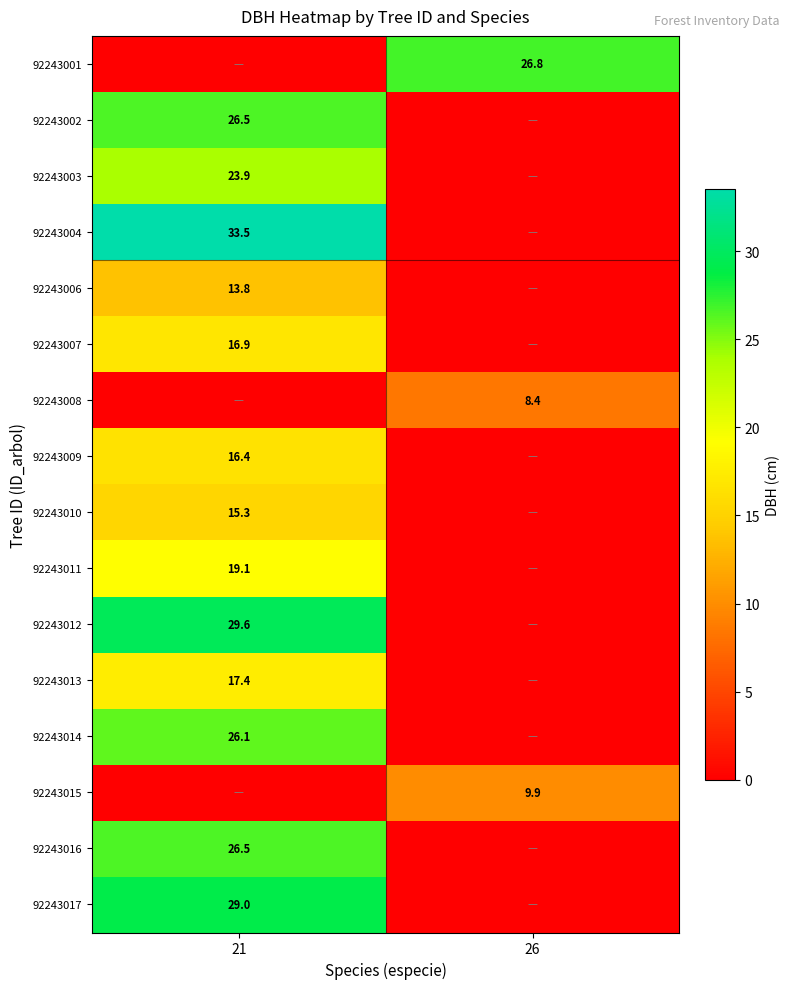

The value of 92243008 at 26 is 8.4. True or false?

True